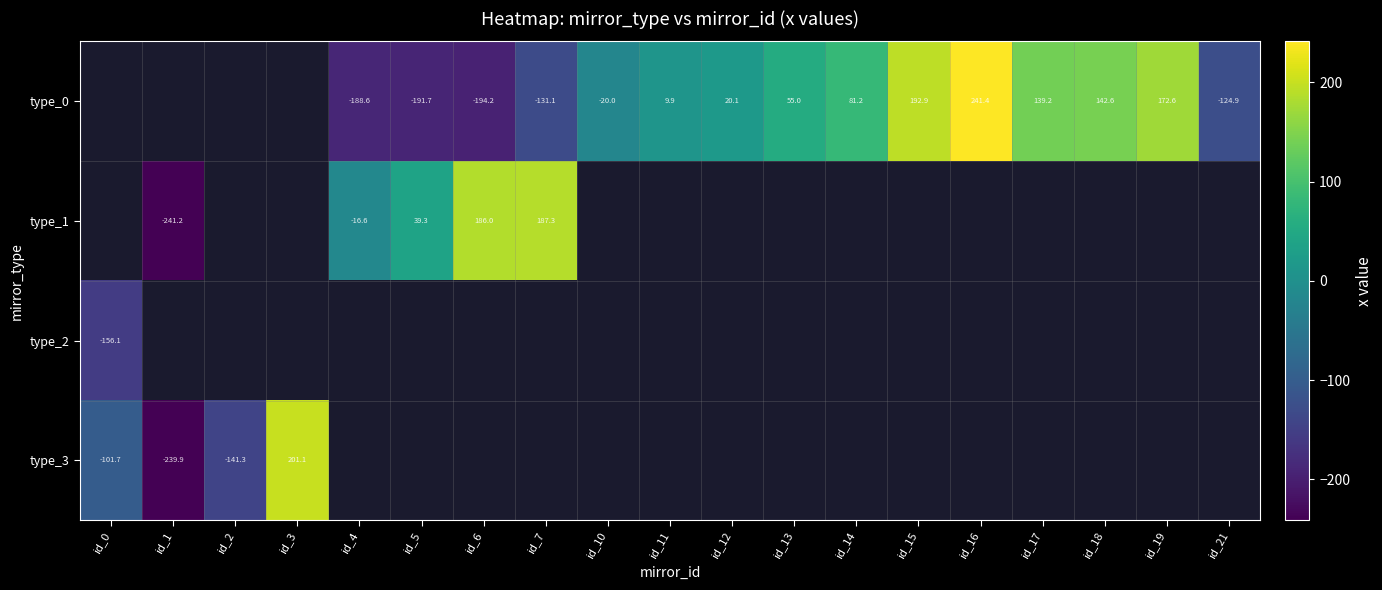

What is the greatest value displayed?

241.4